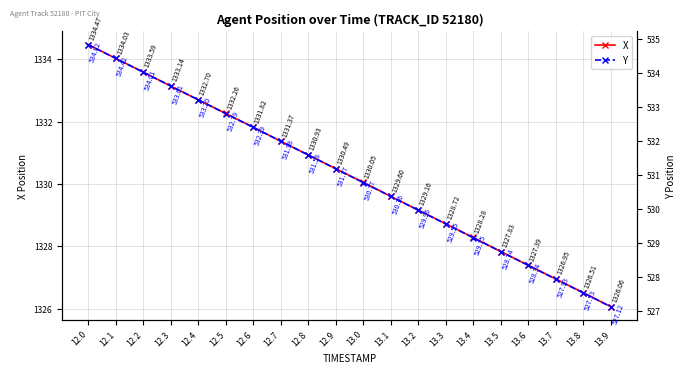

True or false: Y and X cross at least once.

False